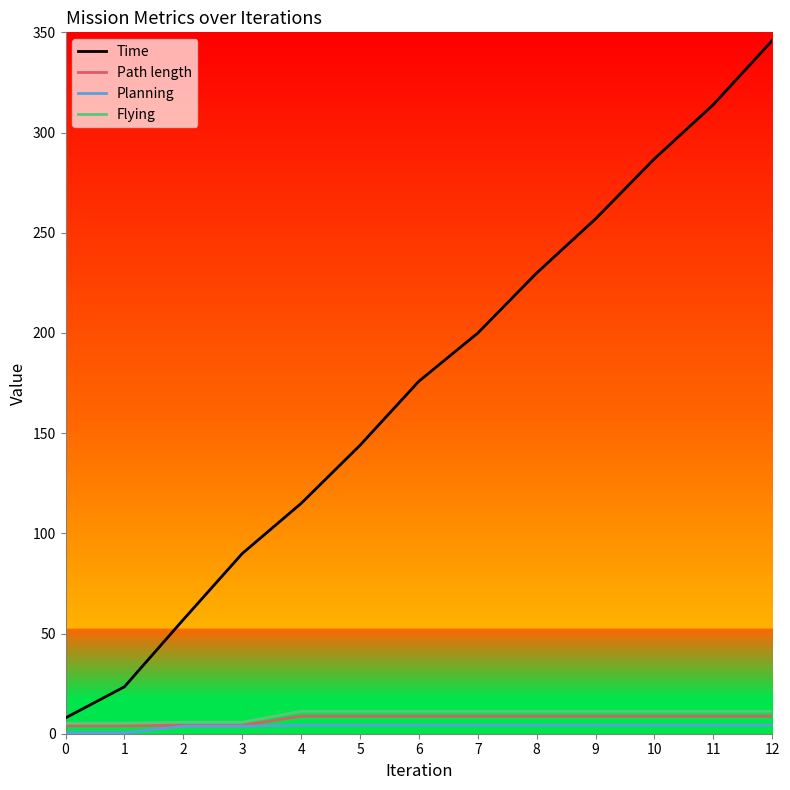

Which category has the highest value in the Time series?

12